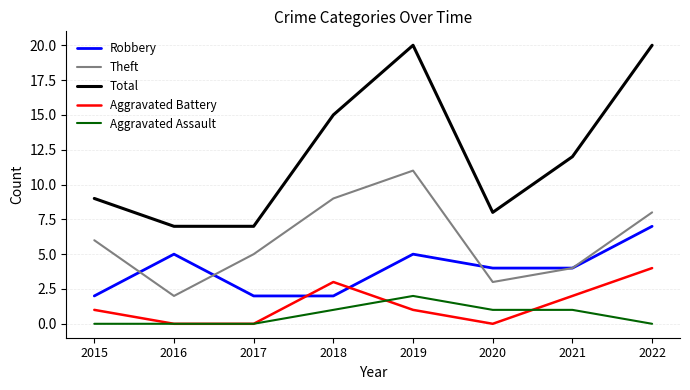

What is the sum of all Total values?

98